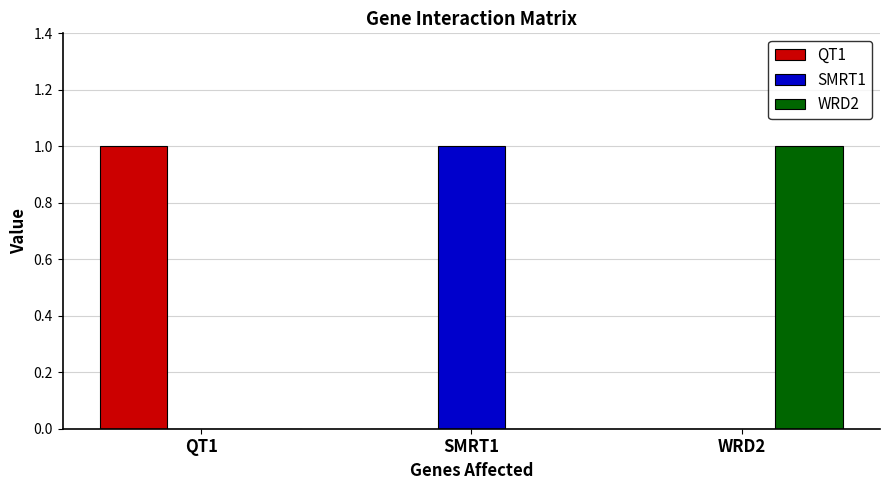

What is the maximum value shown in the chart?

1